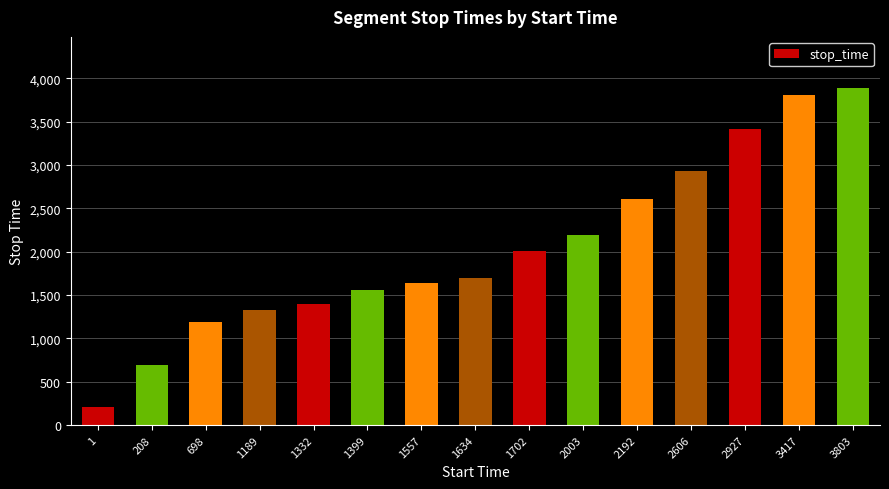

Which has a higher value, 3417 or 1?

3417